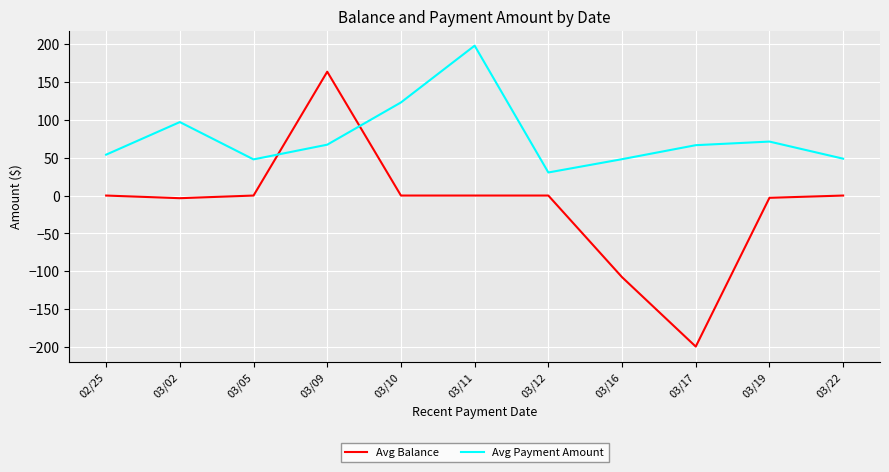

What are all the series names shown in the legend?

Avg Balance, Avg Payment Amount